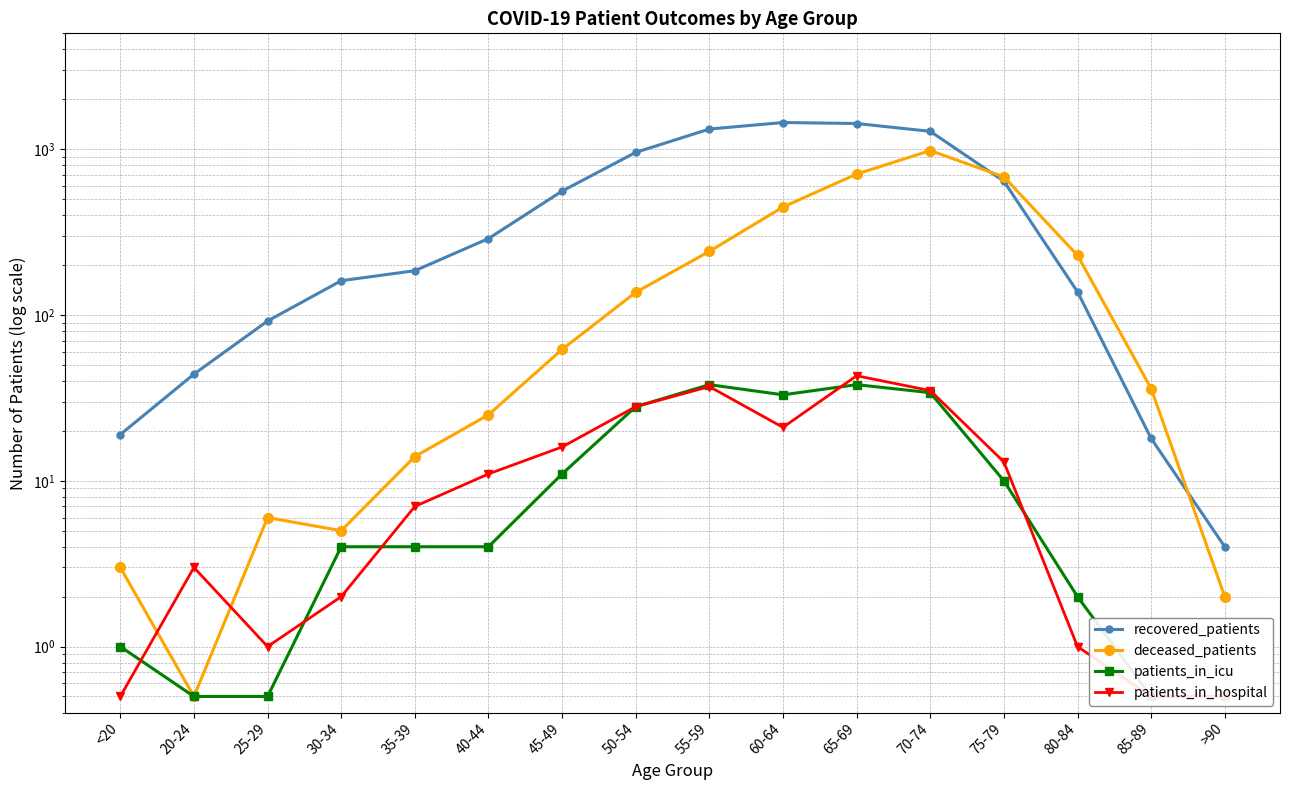

Between 35-39 and 45-49, which is larger?

45-49